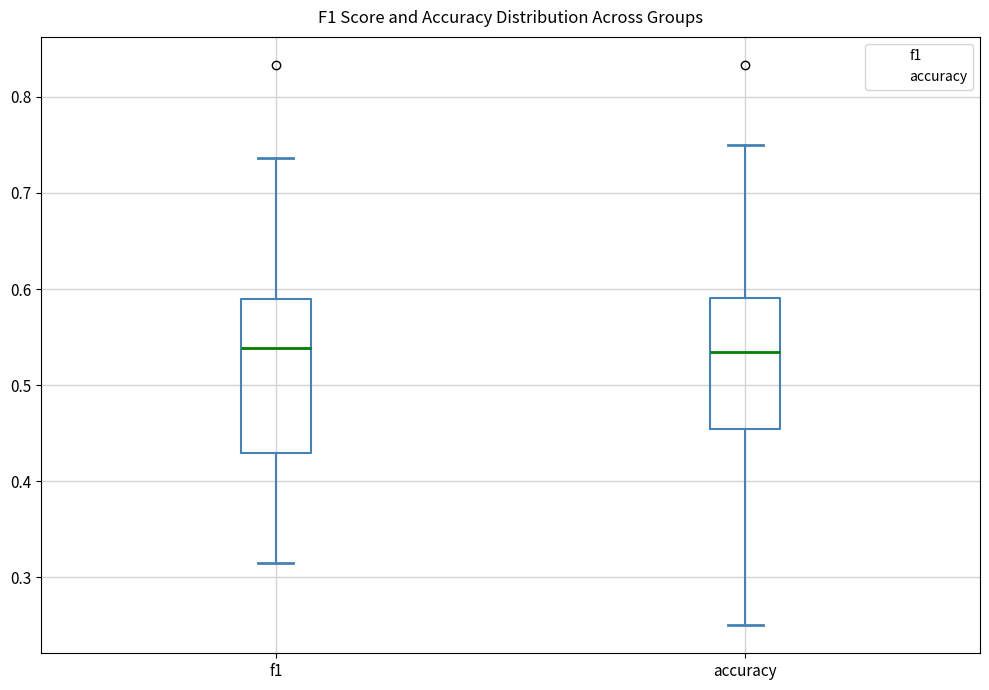

Where is the lower edge of the box for f1 on the y-axis? The values are not printed on the chart, so give them approximately, as read against the axis.

0.43